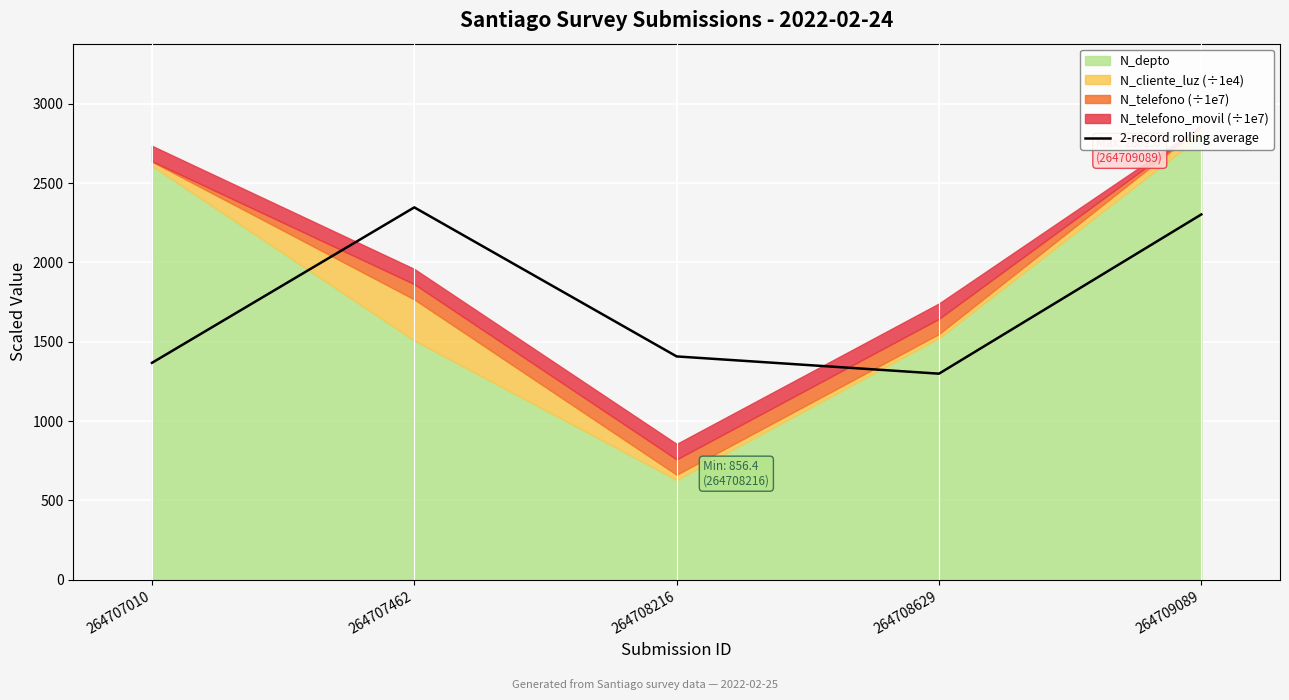

Rank the categories by value from lowest to highest.

264708629, 264707010, 264708216, 264709089, 264707462